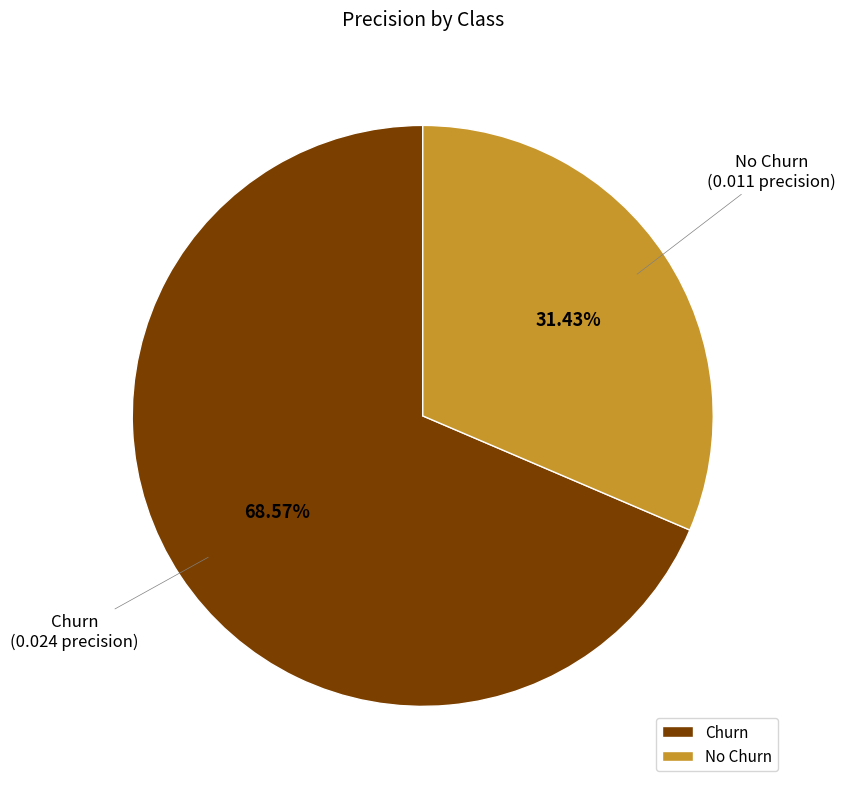

Rank the categories by value from highest to lowest.

Churn, No Churn